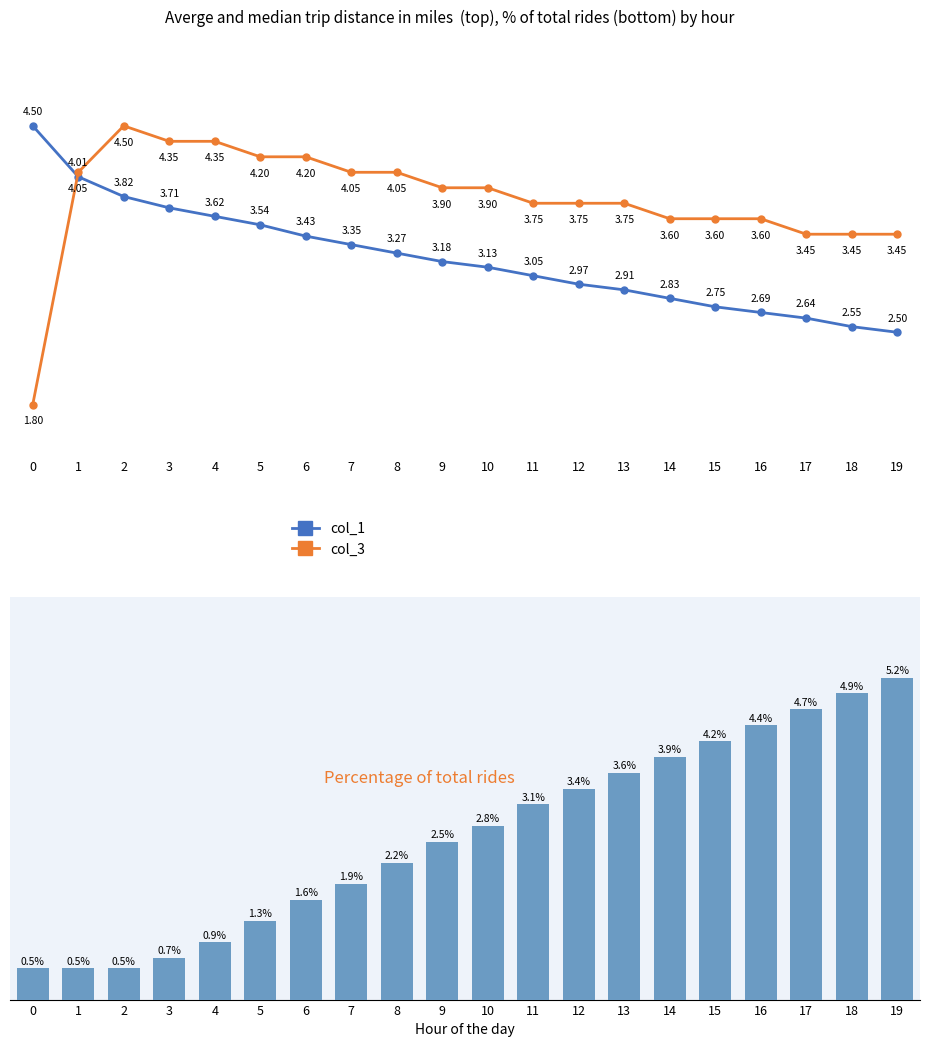

Does the chart contain stacked bars?

No